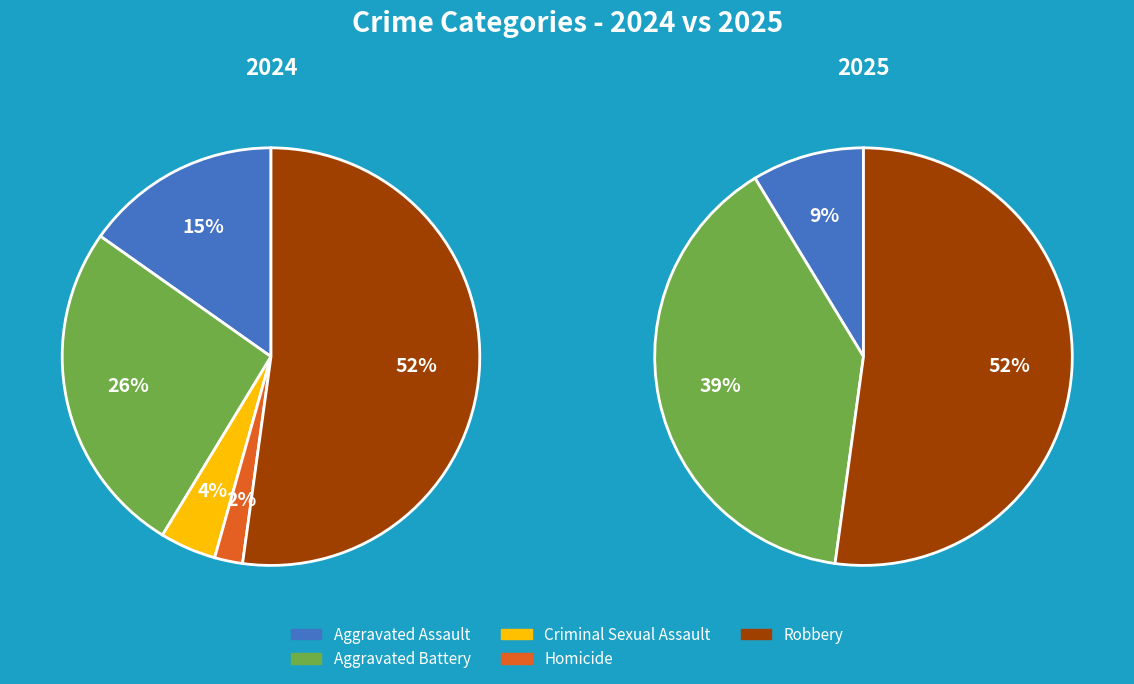

The Robbery slice represents 62% of the pie. True or false?

False